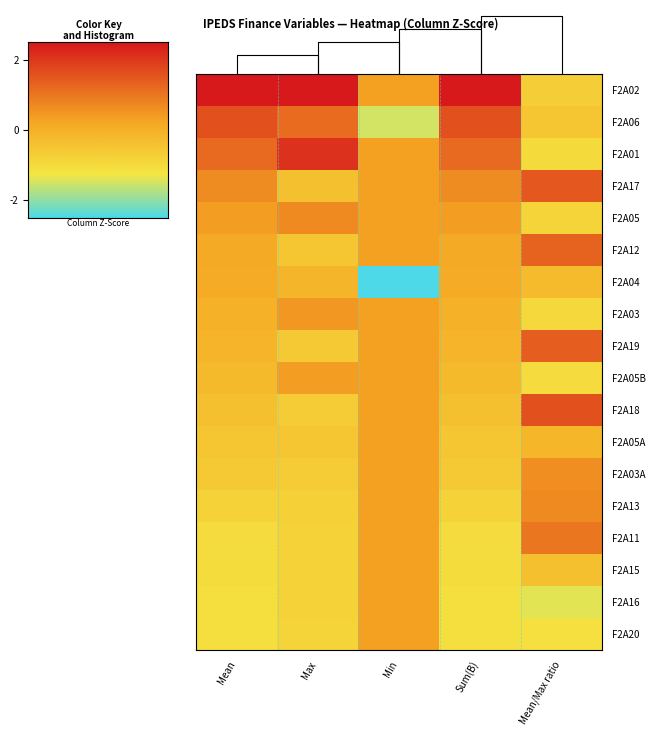

How many data points in F2A13 are above 0?

2